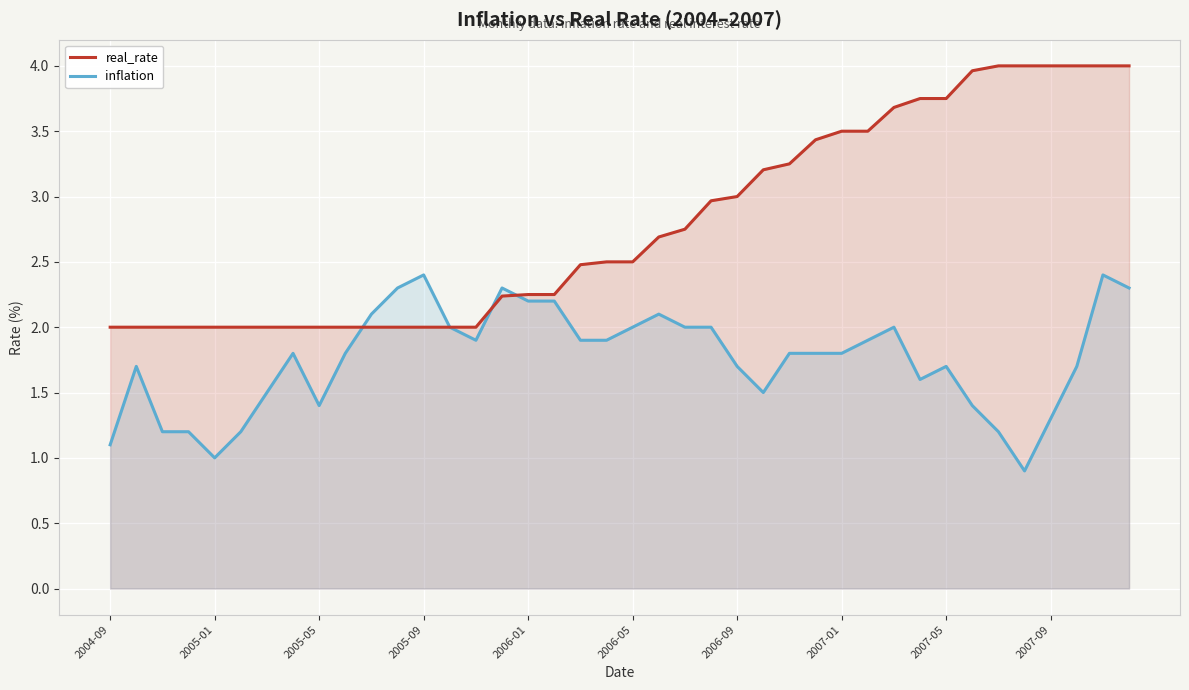

Does the chart display data point markers on the line(s)?

No